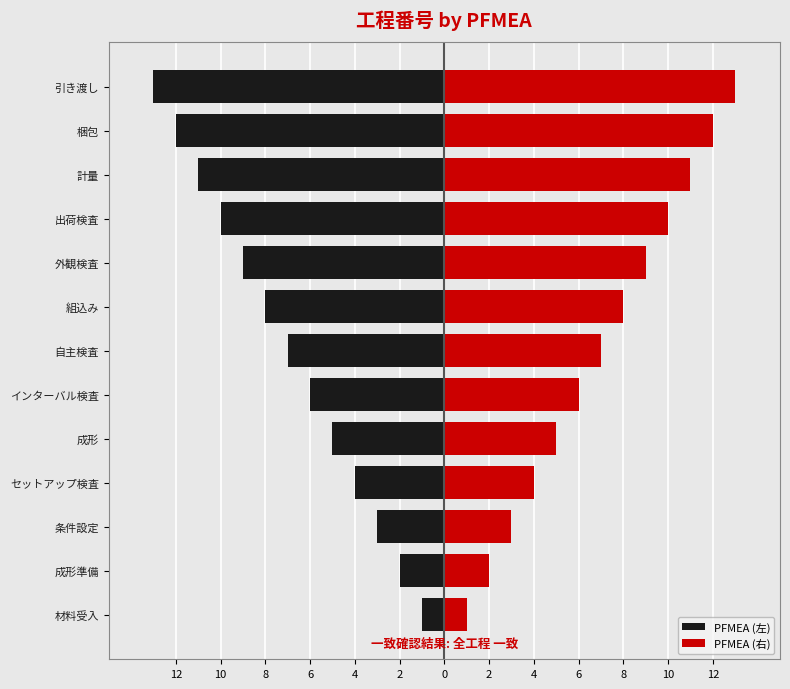

List the series in order of their peak value, highest first.

PFMEA (右), PFMEA (左)